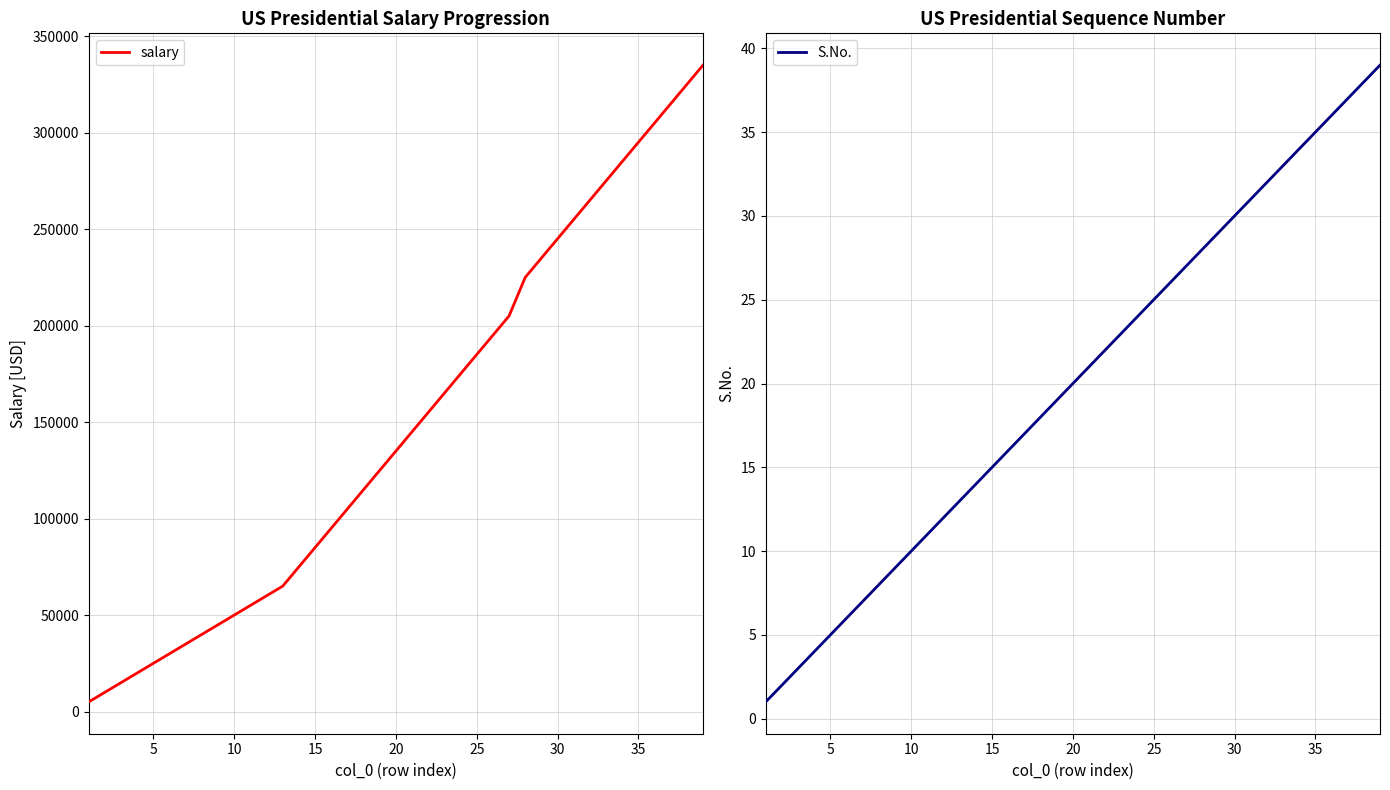

What is the maximum value for salary?

335000